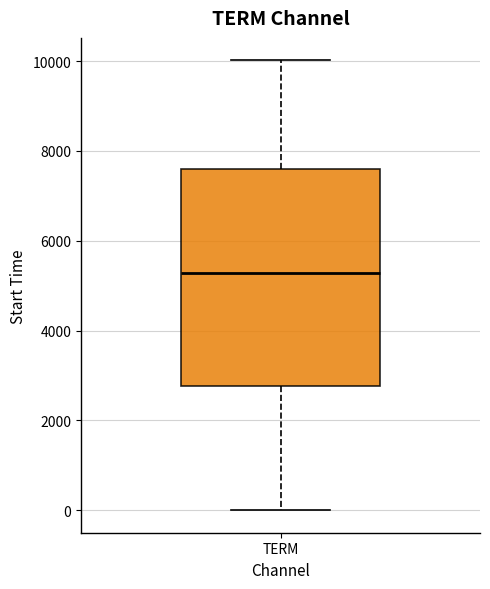

Read this box plot against the y-axis: the position of the median line, the range covered by the box, and the ends of both whiskers. The values are not printed on the chart, so give them approximately, as read against the axis.

median 5200, box 2800 to 7600, whiskers 0 to 10000